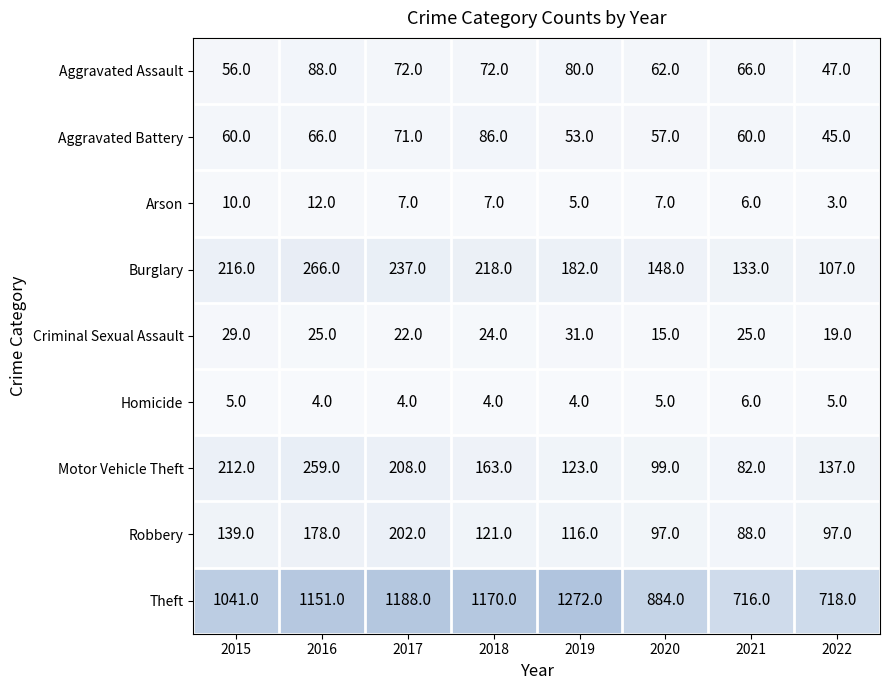

What is the smallest value displayed?

3